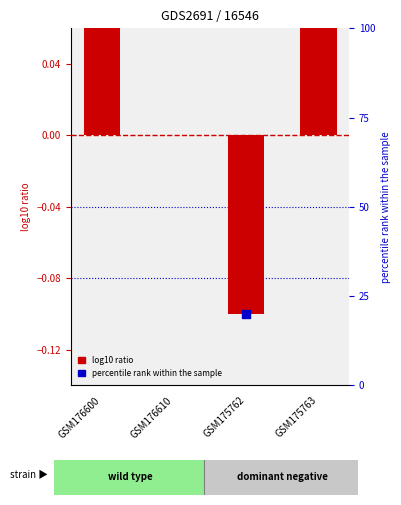

What is the total value across all series at GSM175762?

-0.2